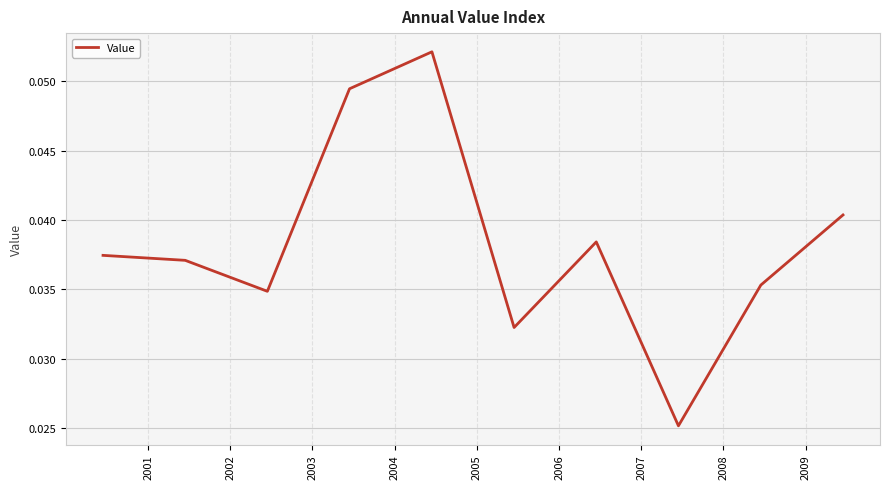

Reading right to left, transcribe all the data shown in this chart.

2009=0.0	2008=0.0	2007=0.0	2006=0.0	2005=0.0	2004=0.1	2003=0.0	2002=0.0	2001=0.0	2000=0.0